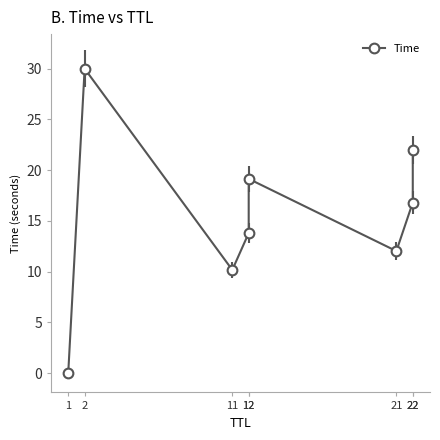

Count the number of values greater than 16.

4